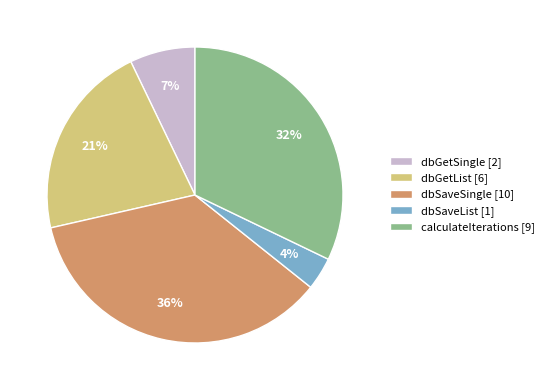

The dbSaveList slice represents 4% of the pie. True or false?

True